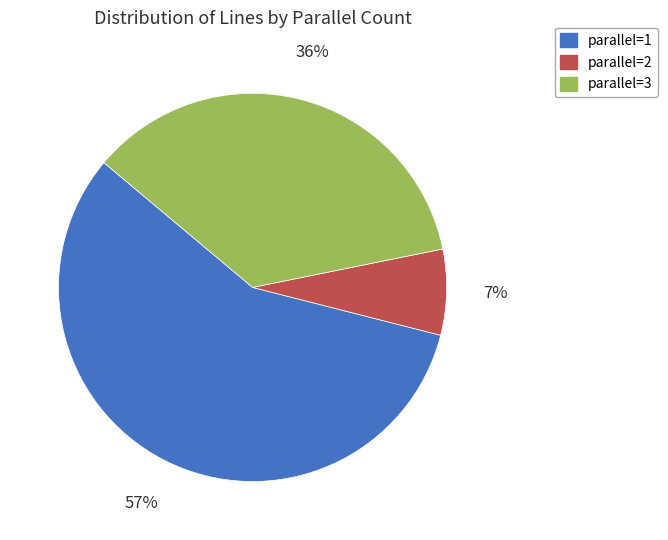

What is the ratio of the value at parallel=1 to the value at parallel=3?

1.6